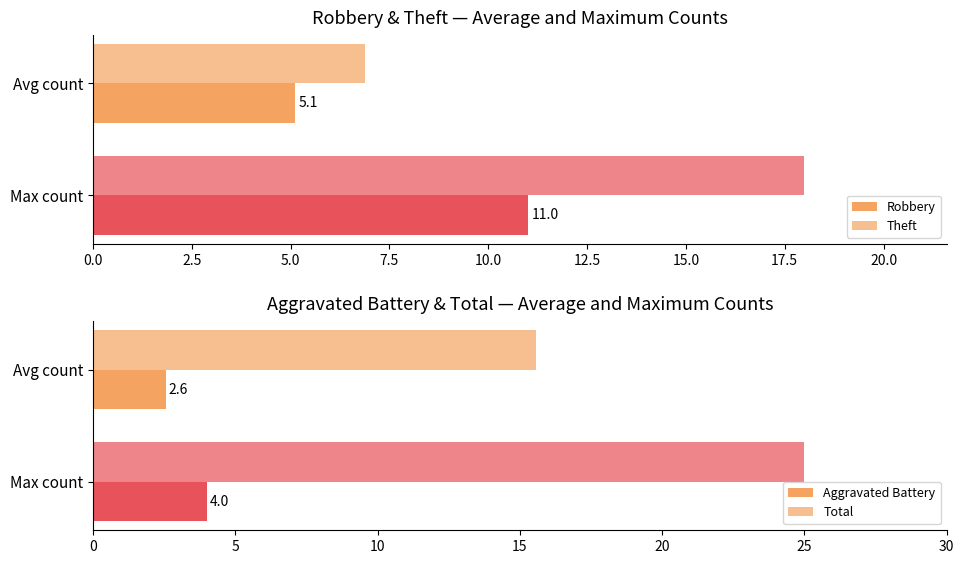

What is the spread (max minus min) of values at Avg count?

13.0